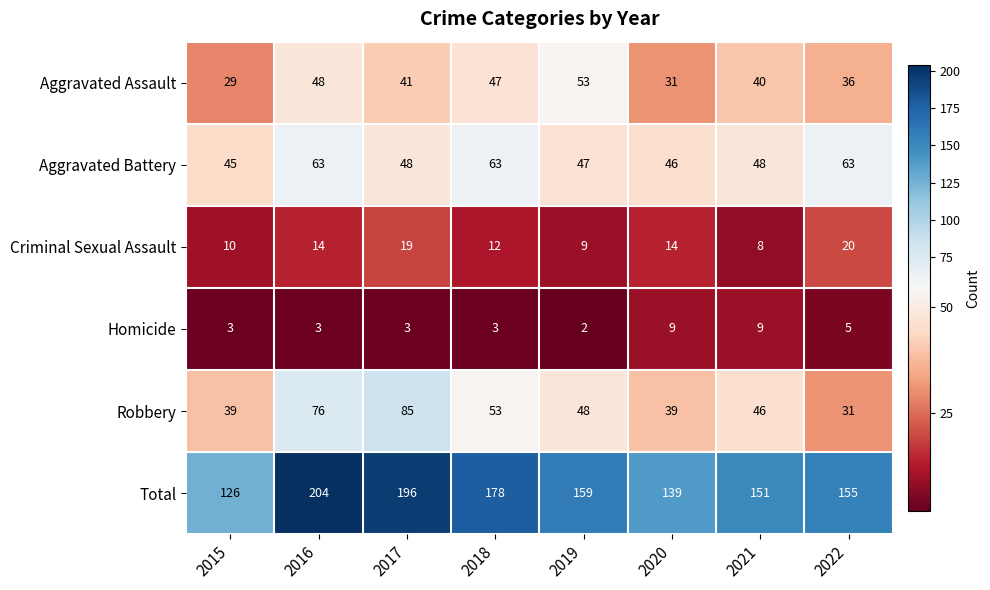

What is the sum of the Homicide values at 2018 and 2022?

8